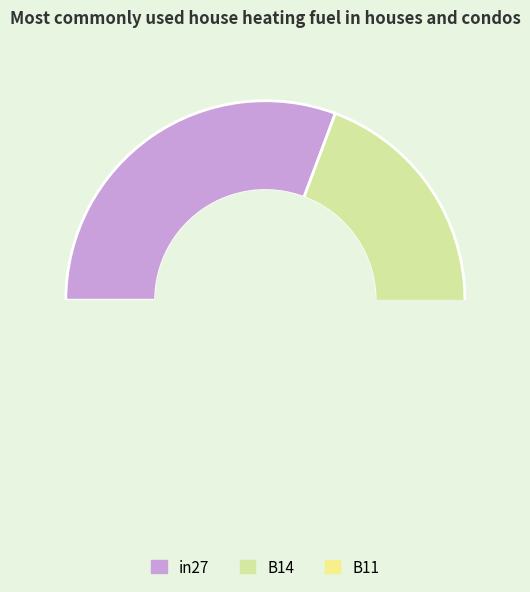

How many segments does this pie chart have?

3